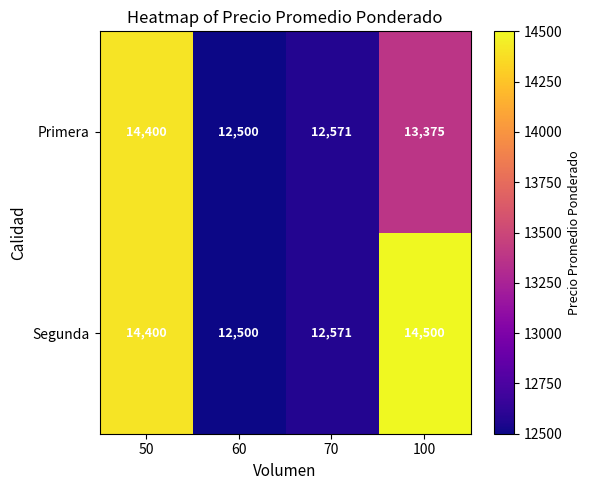

What is the total value across all series at 60?

25000